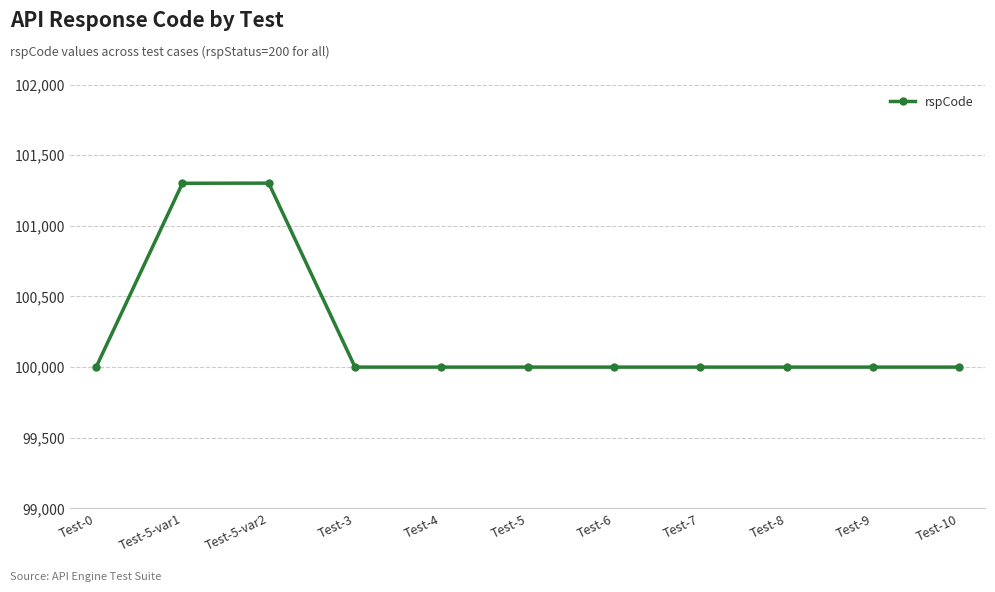

What is the value of the 8th point from the left?

100000